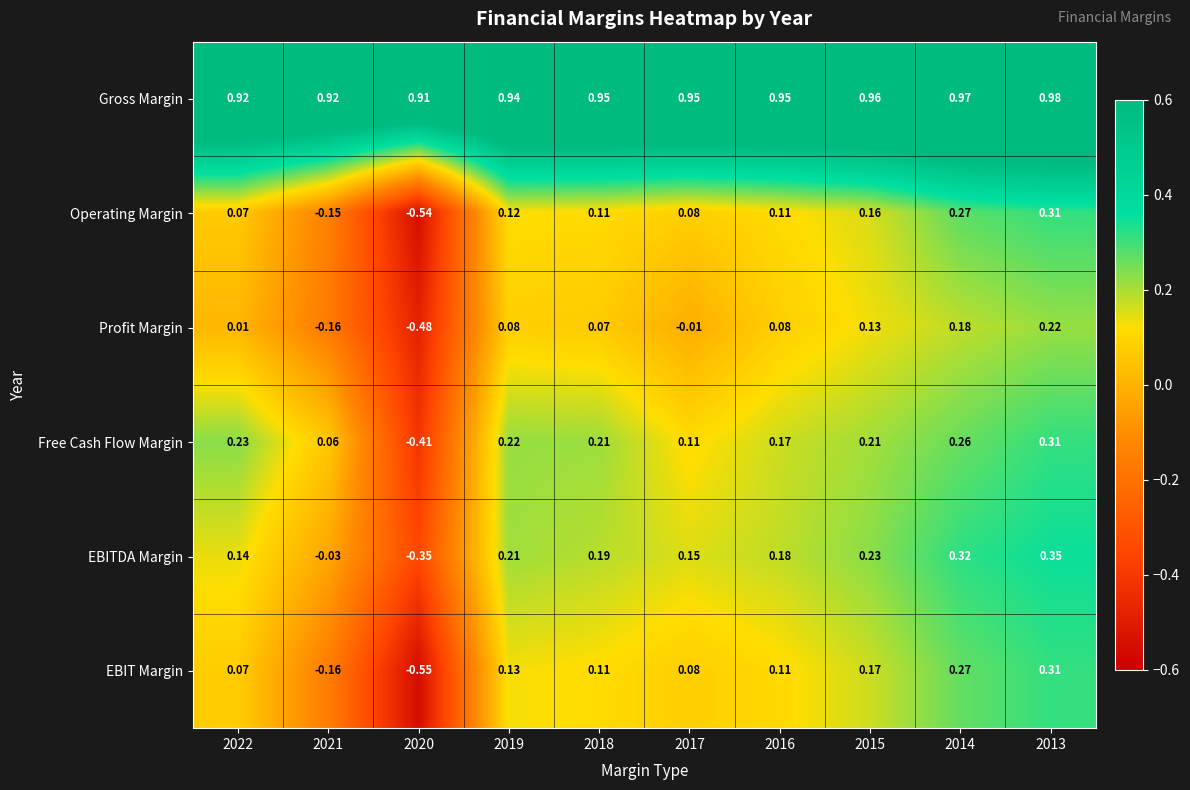

Which series has the widest spread of values?

EBIT Margin